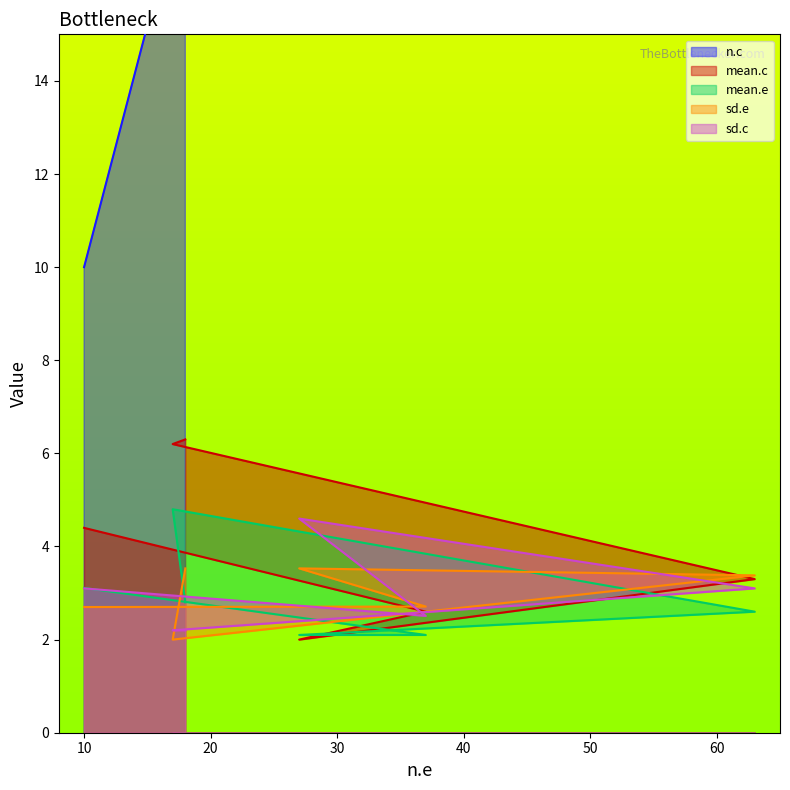

At which category does mean.e reach its first local peak?

17